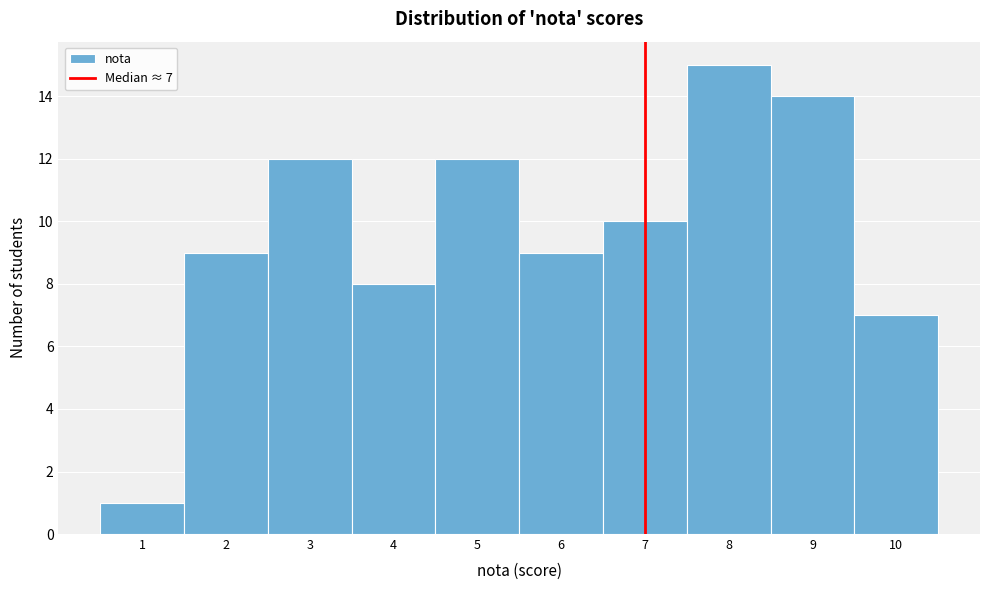

Which range on the x-axis has the tallest bar?

7.5 to 8.5